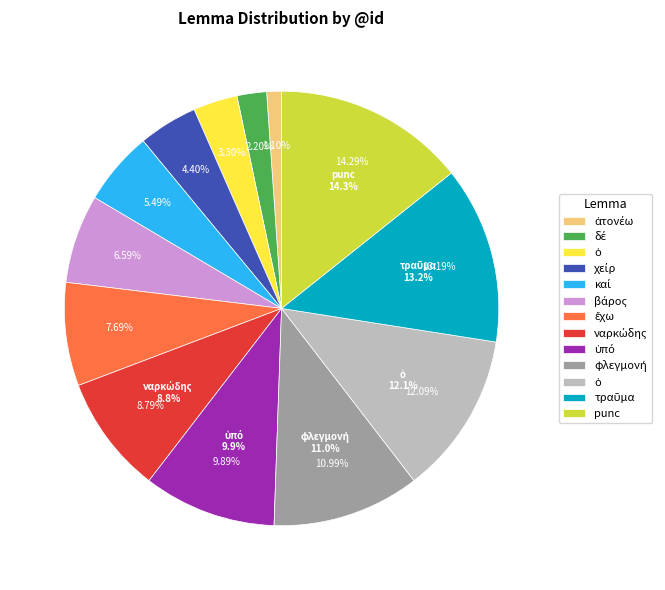

Is there a majority slice in this chart?

No